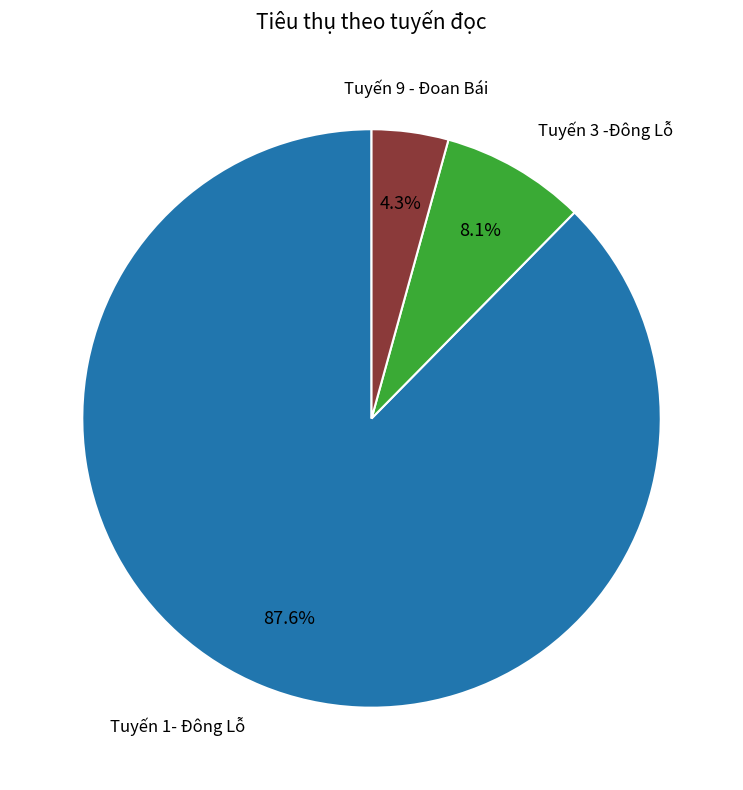

Is there a majority slice in this chart?

Yes